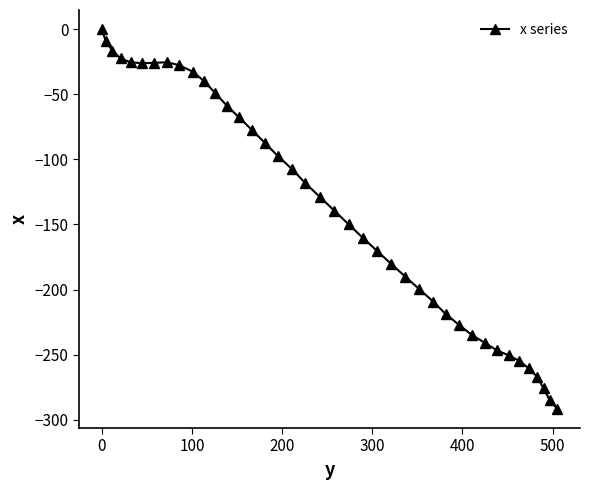

What is the minimum value shown in the chart?

-291.6